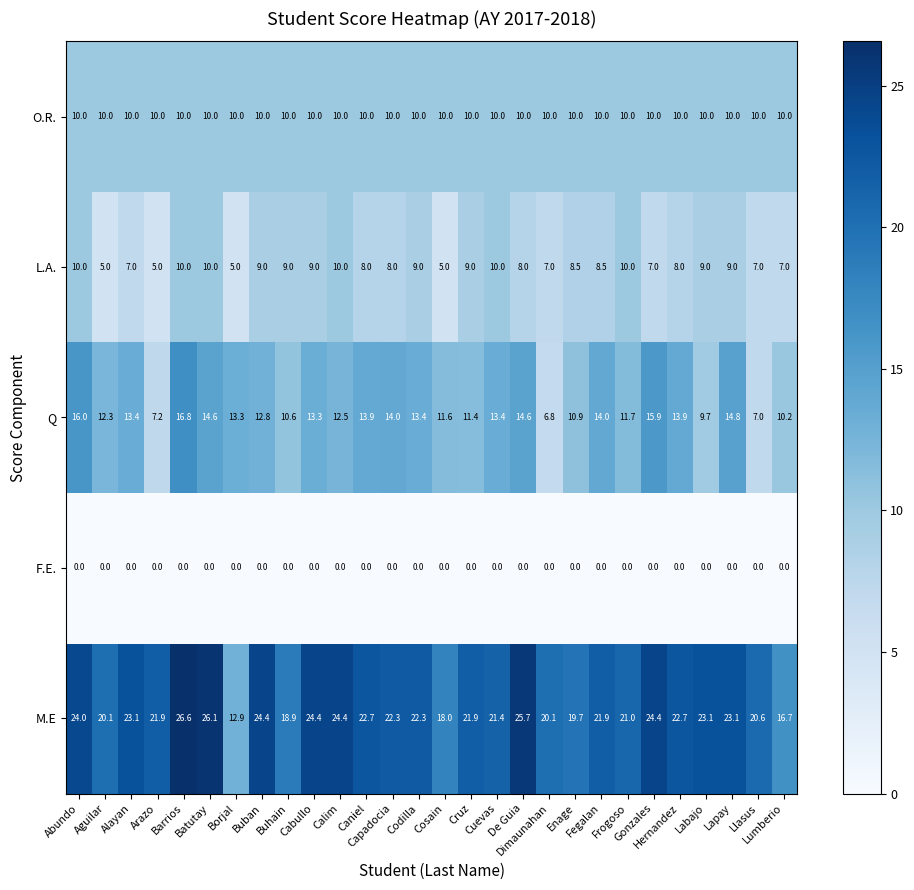

Count the number of categories in the chart.

28